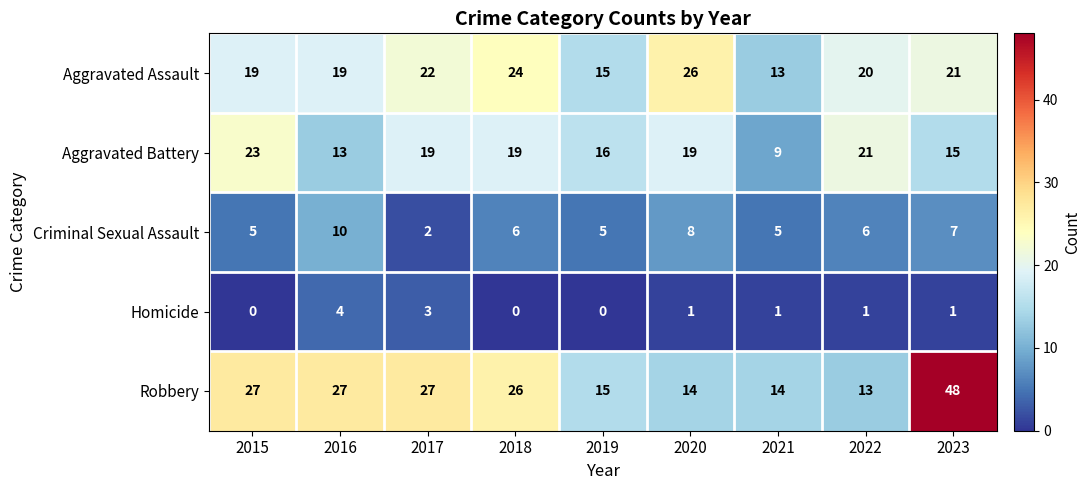

List the series in order of their peak value, highest first.

Robbery, Aggravated Assault, Aggravated Battery, Criminal Sexual Assault, Homicide